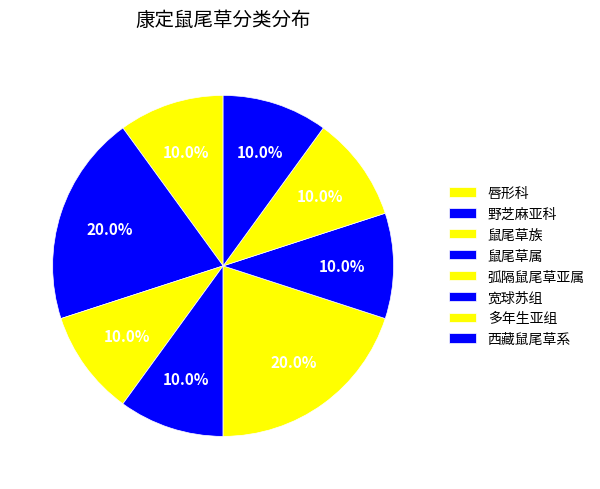

How many slices are in this pie chart?

8